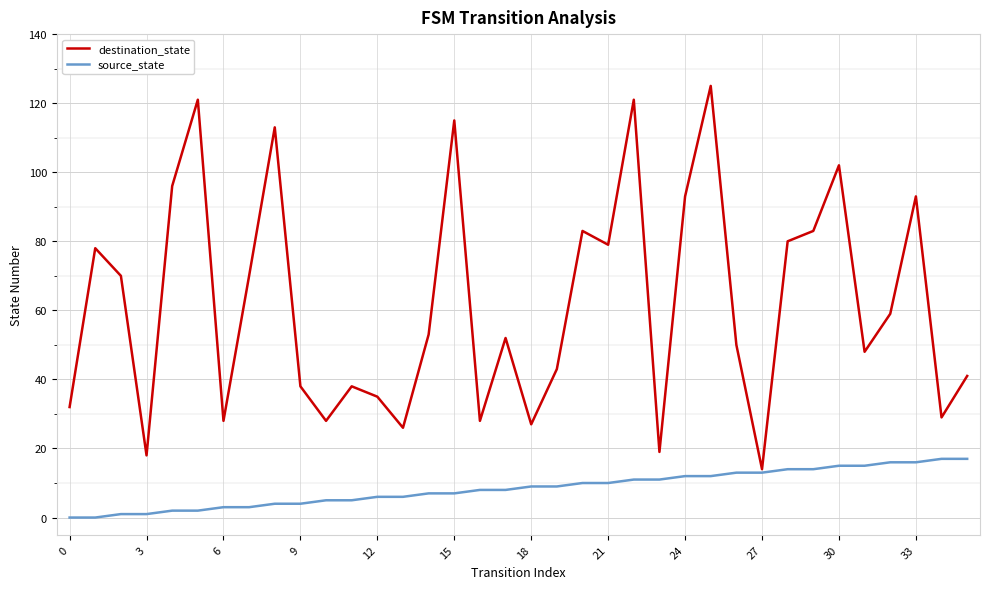

Which series has the widest spread of values?

destination_state